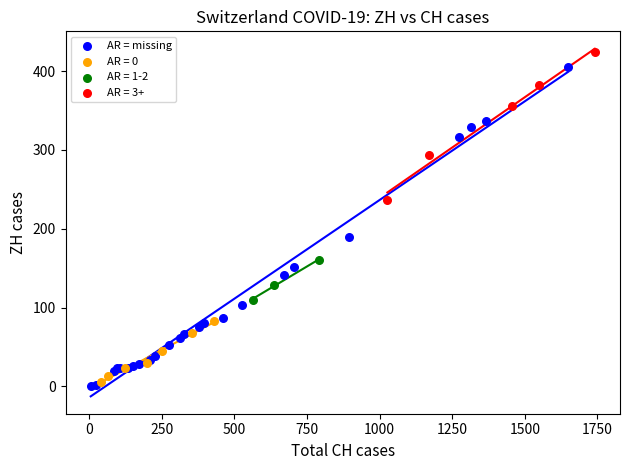

Which series has the widest spread of Y values?

AR = missing